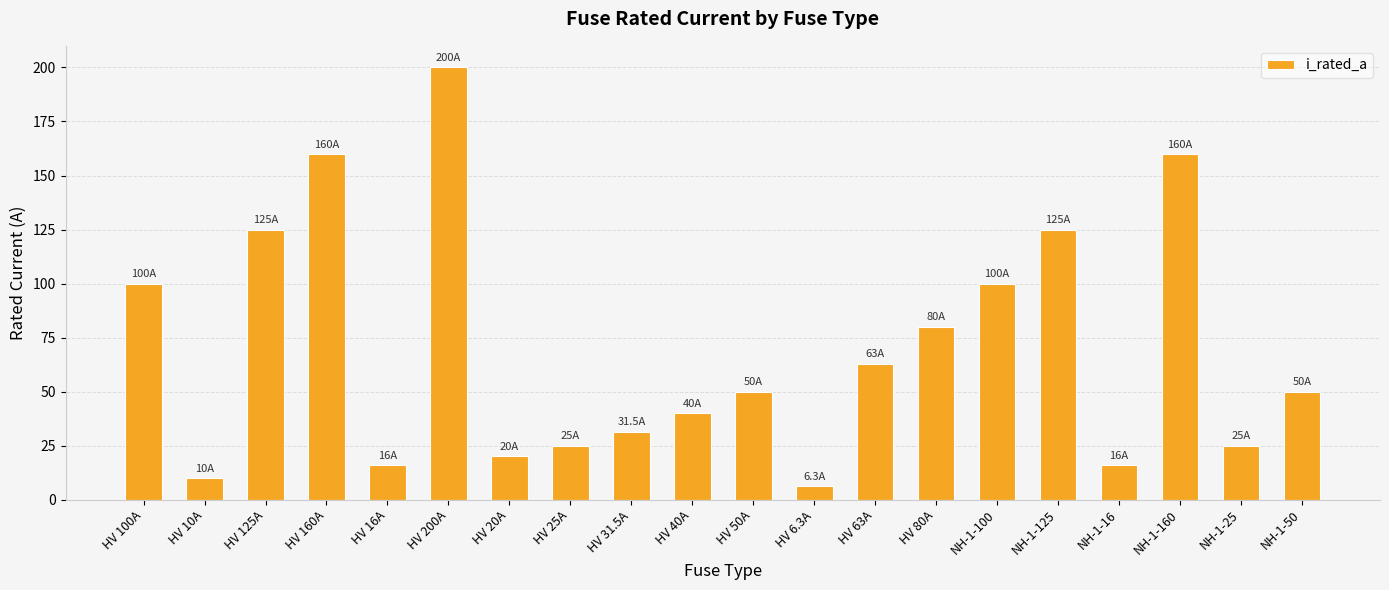

How many bars are there in total?

20